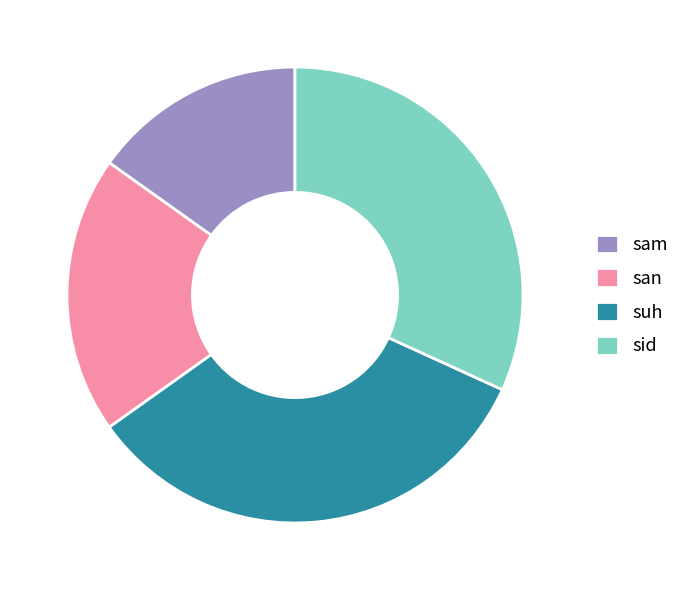

What is the largest slice in the pie chart?

suh